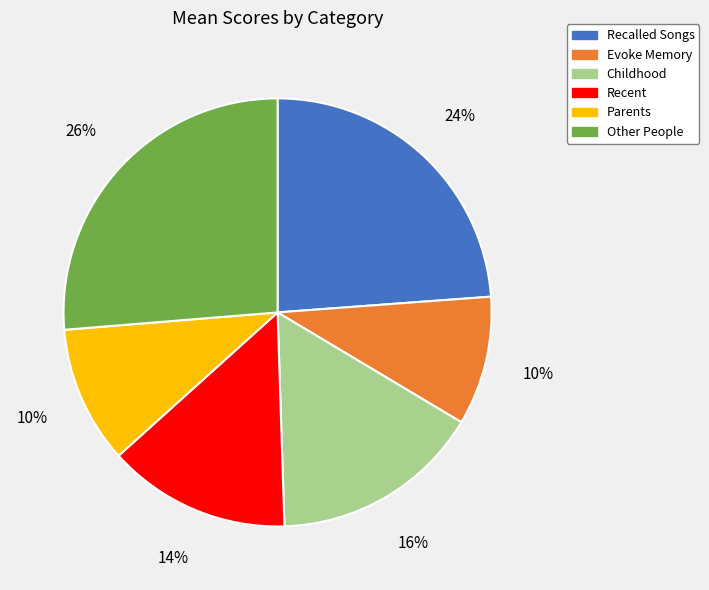

Which has a higher value, Recalled Songs or Other People?

Other People